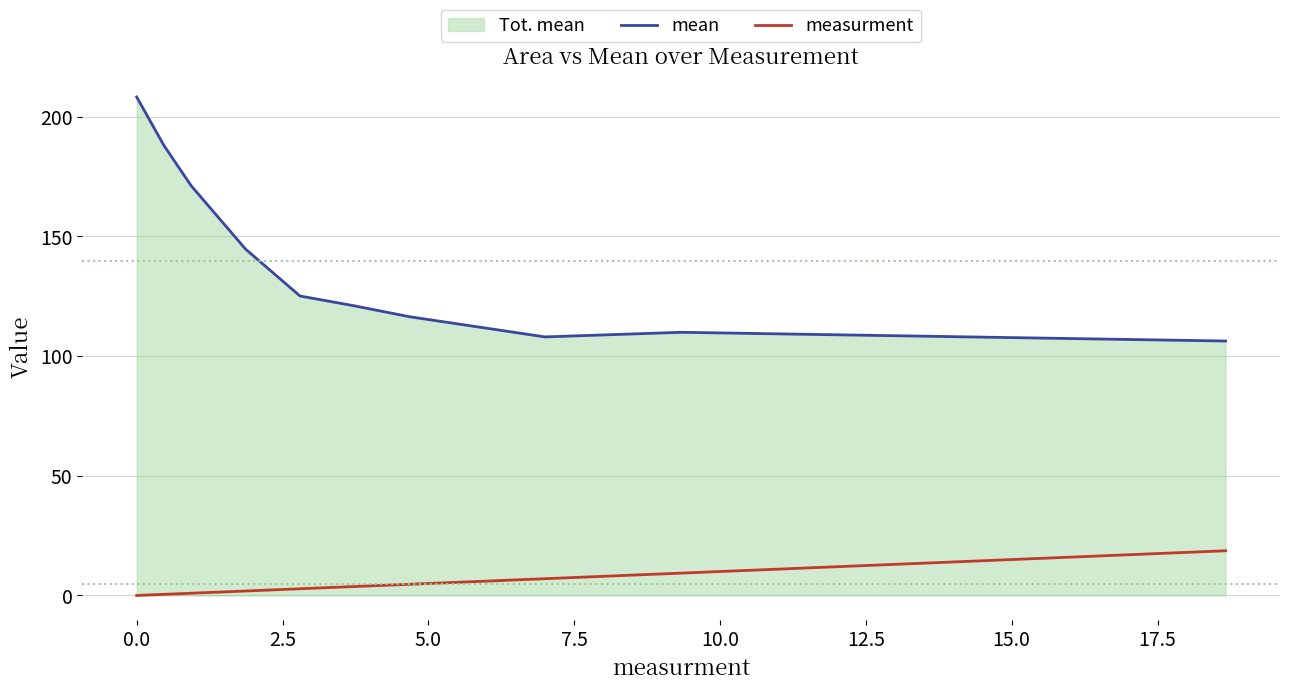

Rank the series by their average value, from lowest to highest.

measurment, mean